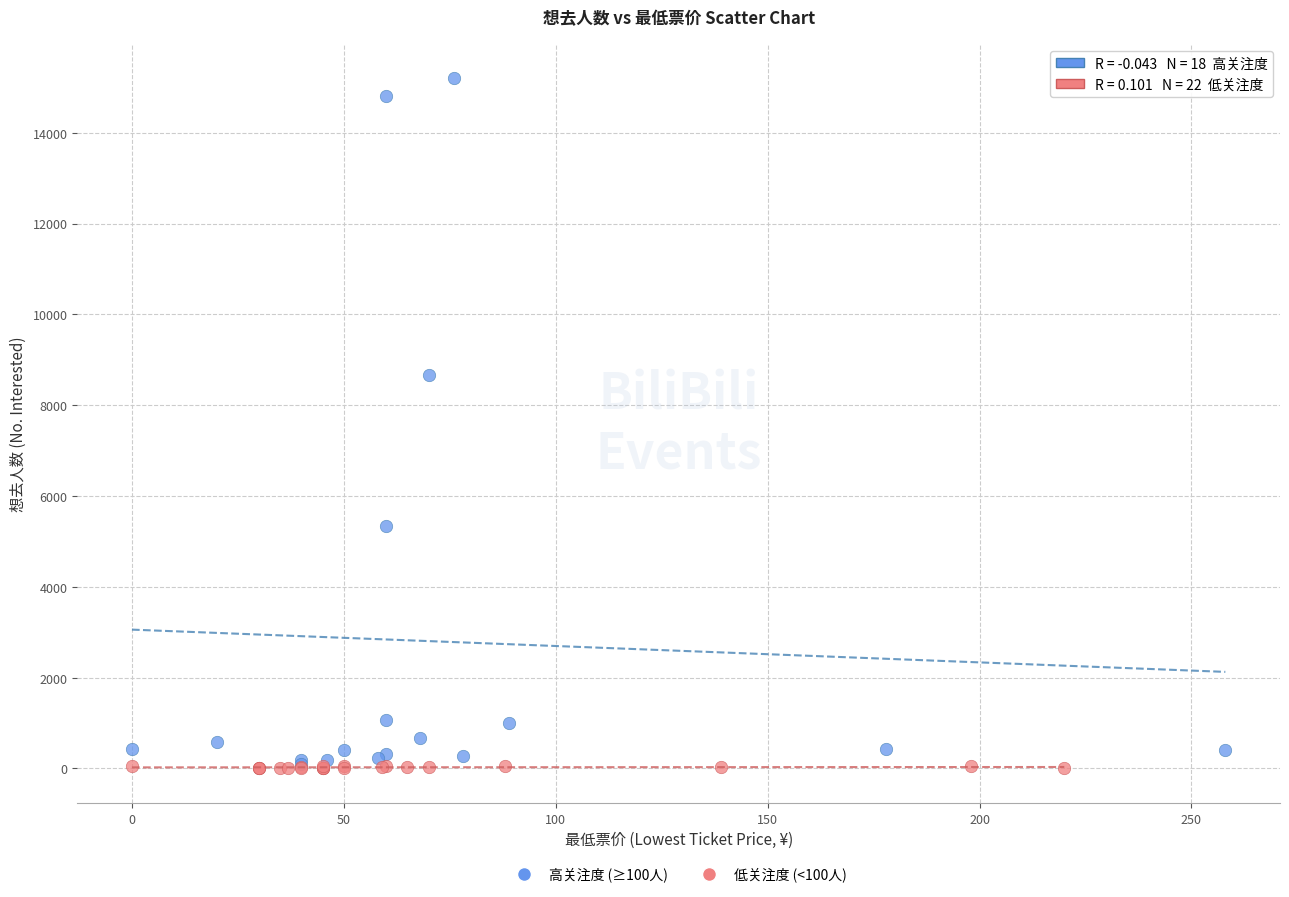

Which series has the largest Y range (max minus min)?

高关注度 (≥100人)